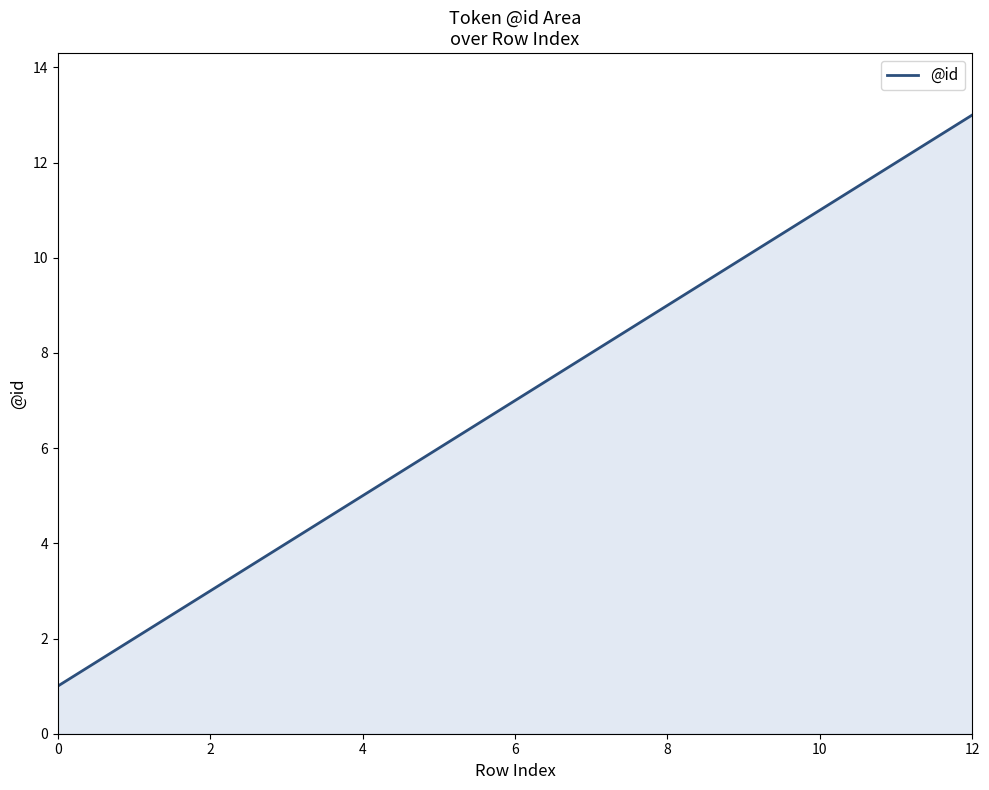

What is the maximum value shown in the chart?

13